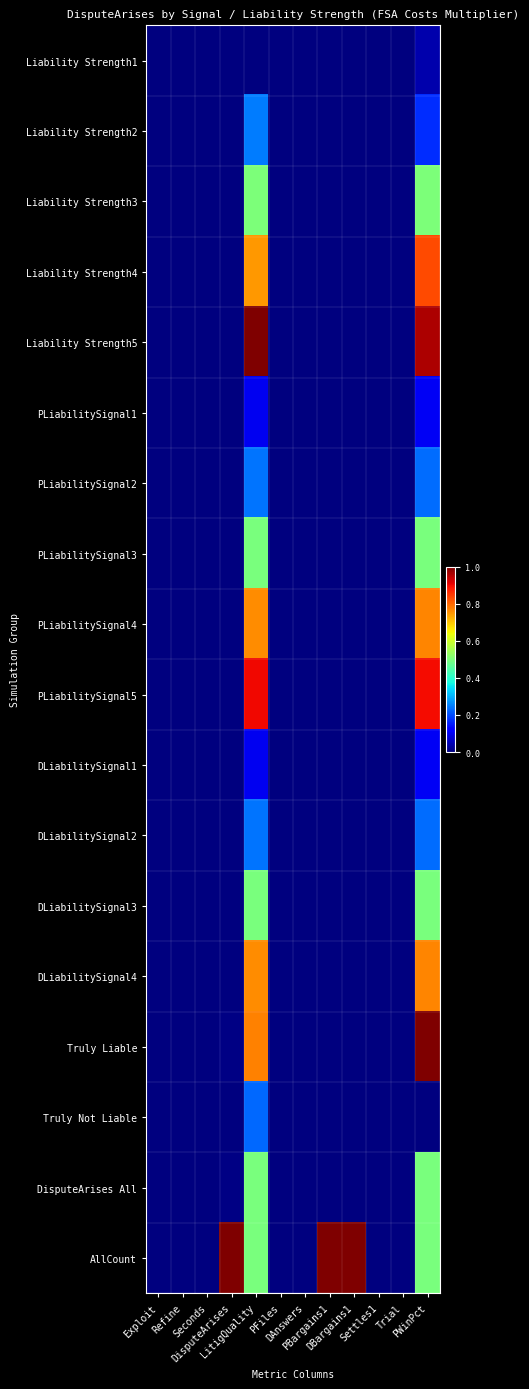

Which has a higher value, PWinPct or DisputeArises?

PWinPct